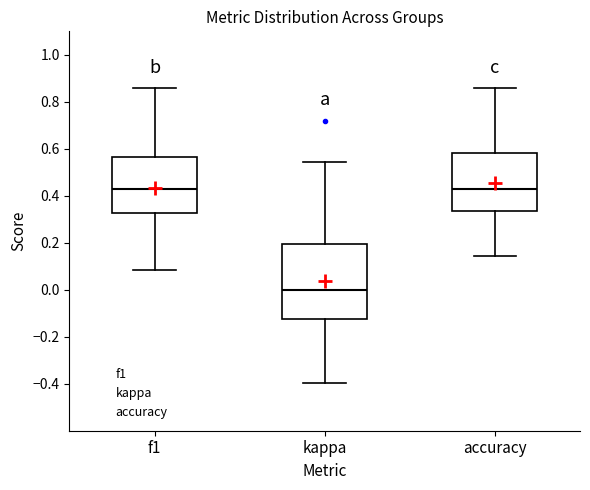

Where does the upper whisker of the box for kappa end on the y-axis? The values are not printed on the chart, so give them approximately, as read against the axis.

0.54